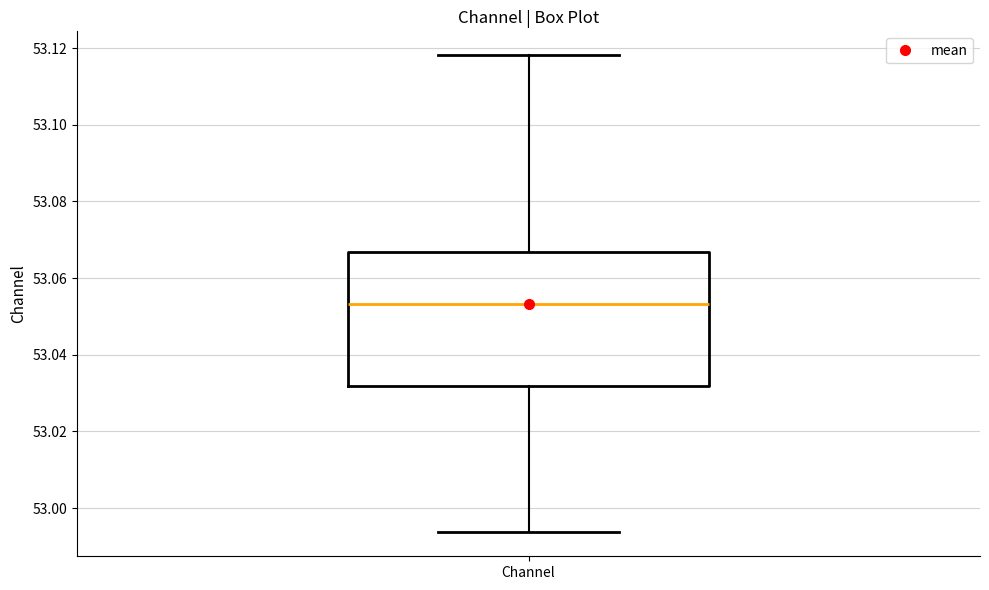

Where is the upper edge of the box for Channel on the y-axis? The values are not printed on the chart, so give them approximately, as read against the axis.

53.066